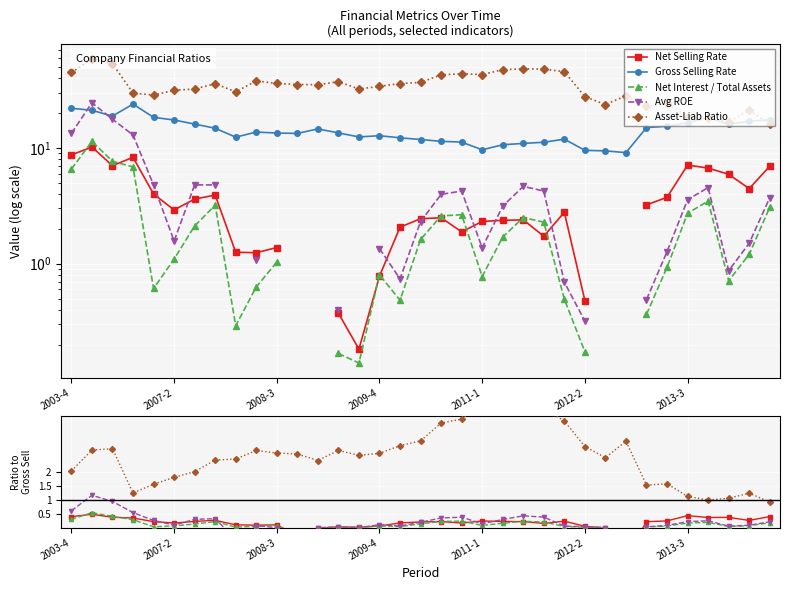

Is it true that Gross Selling Rate equals 20.9 at 14?

False